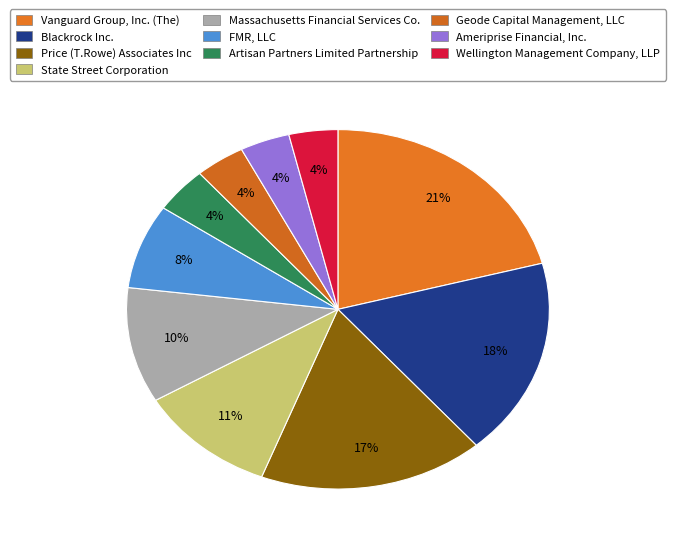

How many slices are in this pie chart?

10